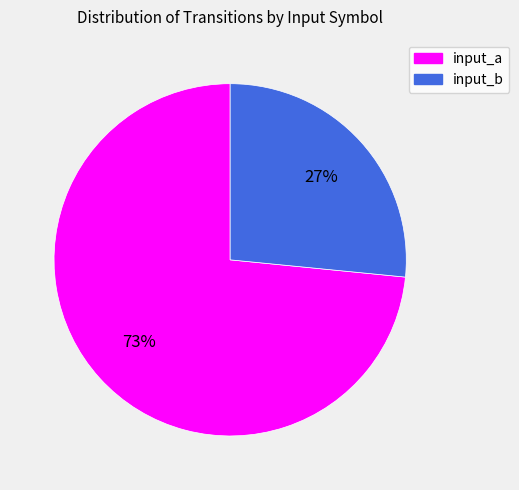

To the nearest percent, what is the combined percentage of input_b and input_a?

100%